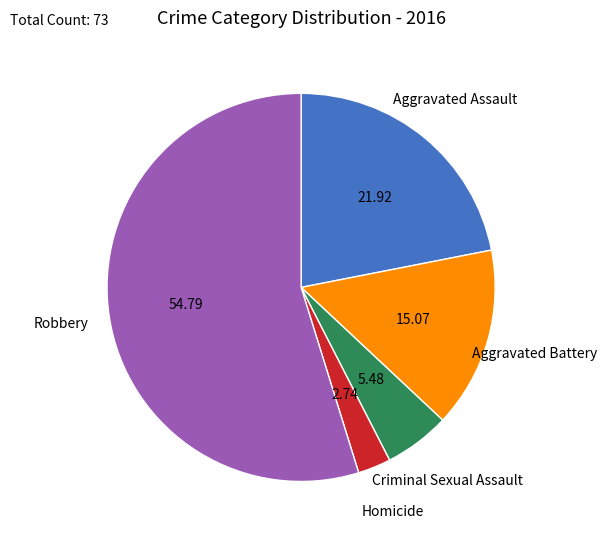

How many segments does this pie chart have?

5